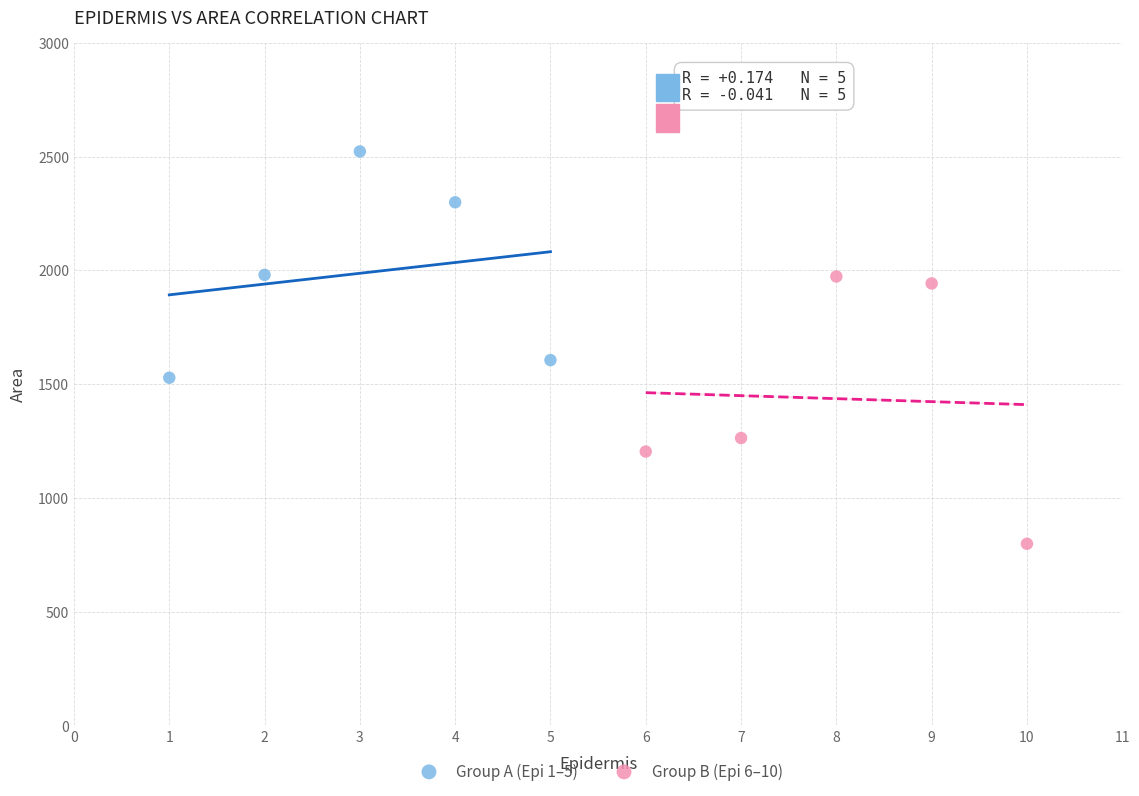

Which series has the largest Y range (max minus min)?

Group B (Epi 6–10)